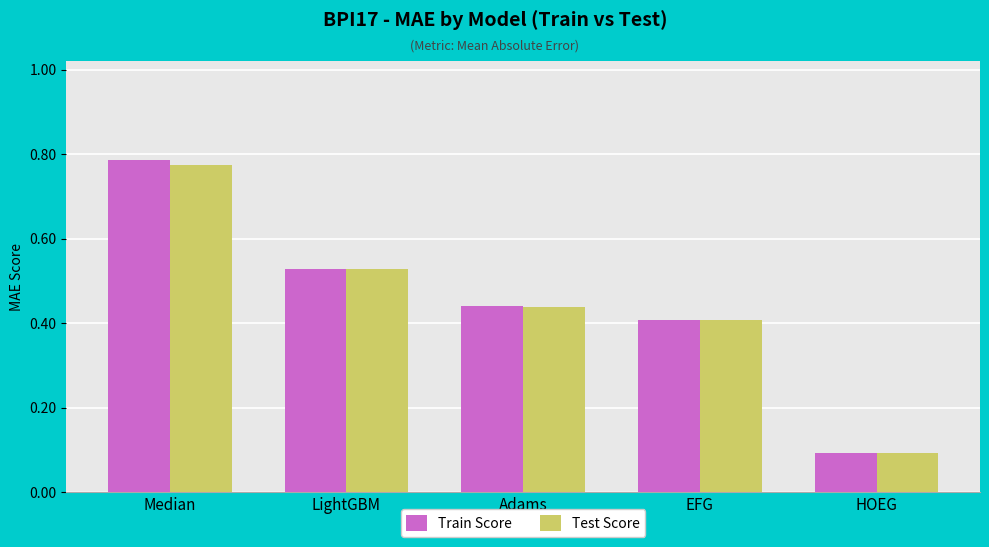

At which category does the chart reach its peak across all series?

Median